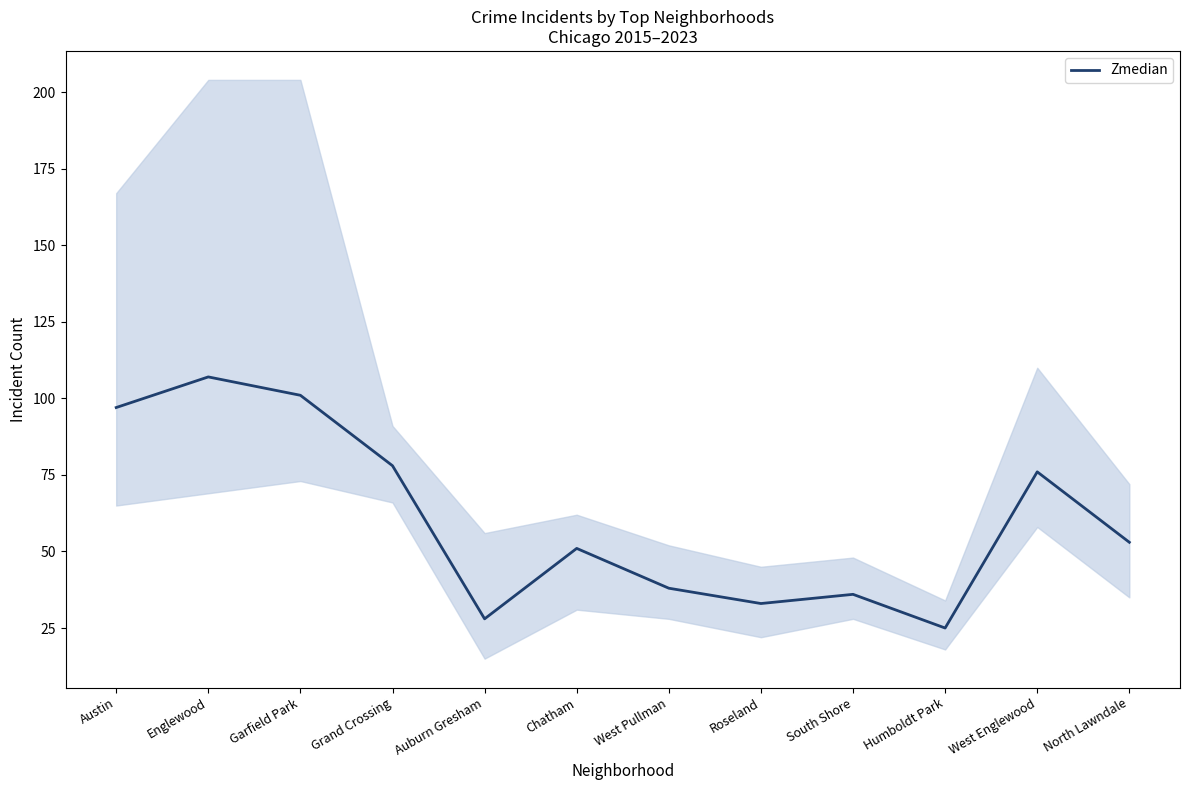

What is the label of the 12th point from the right?

Austin